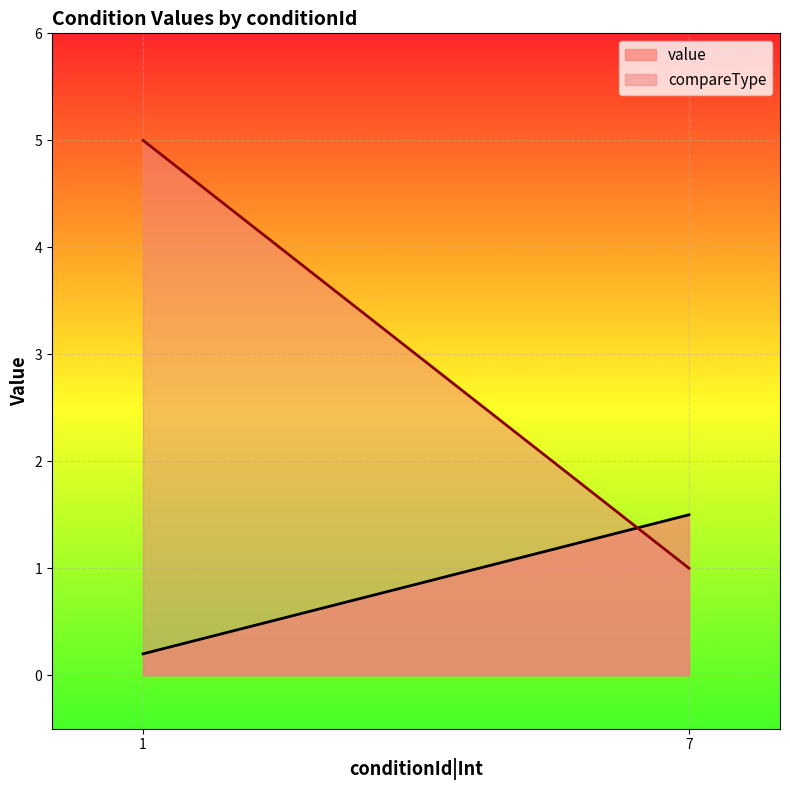

The value of compareType at 1 is 1.7. True or false?

False